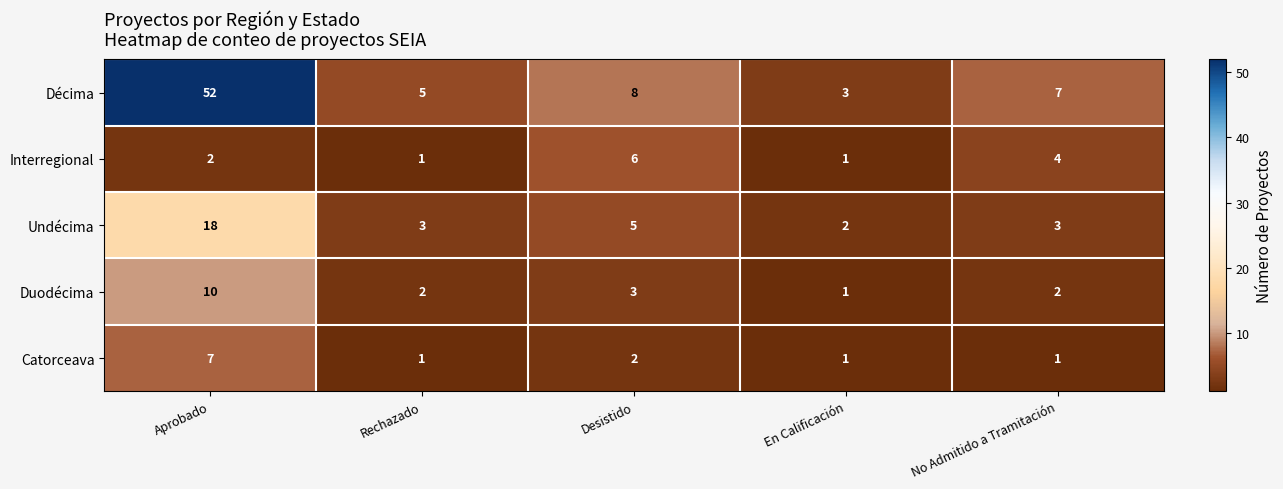

What is the sum of all Duodécima values?

18